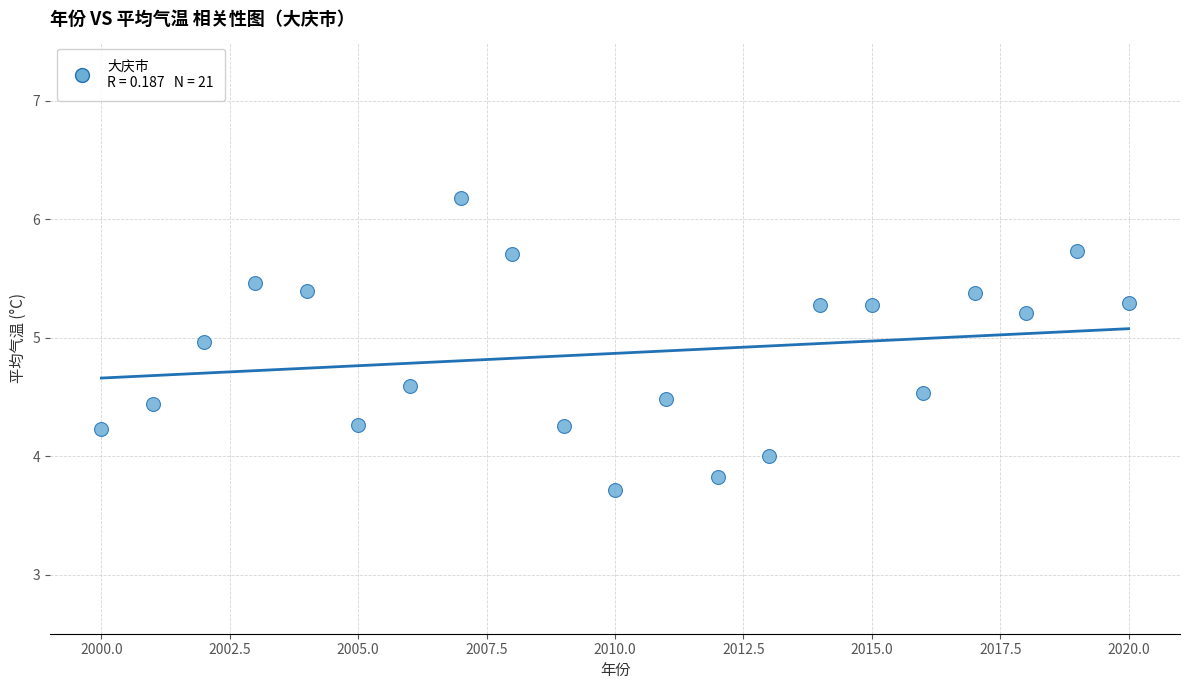

What is the range of Y values (max minus min)?

2.5